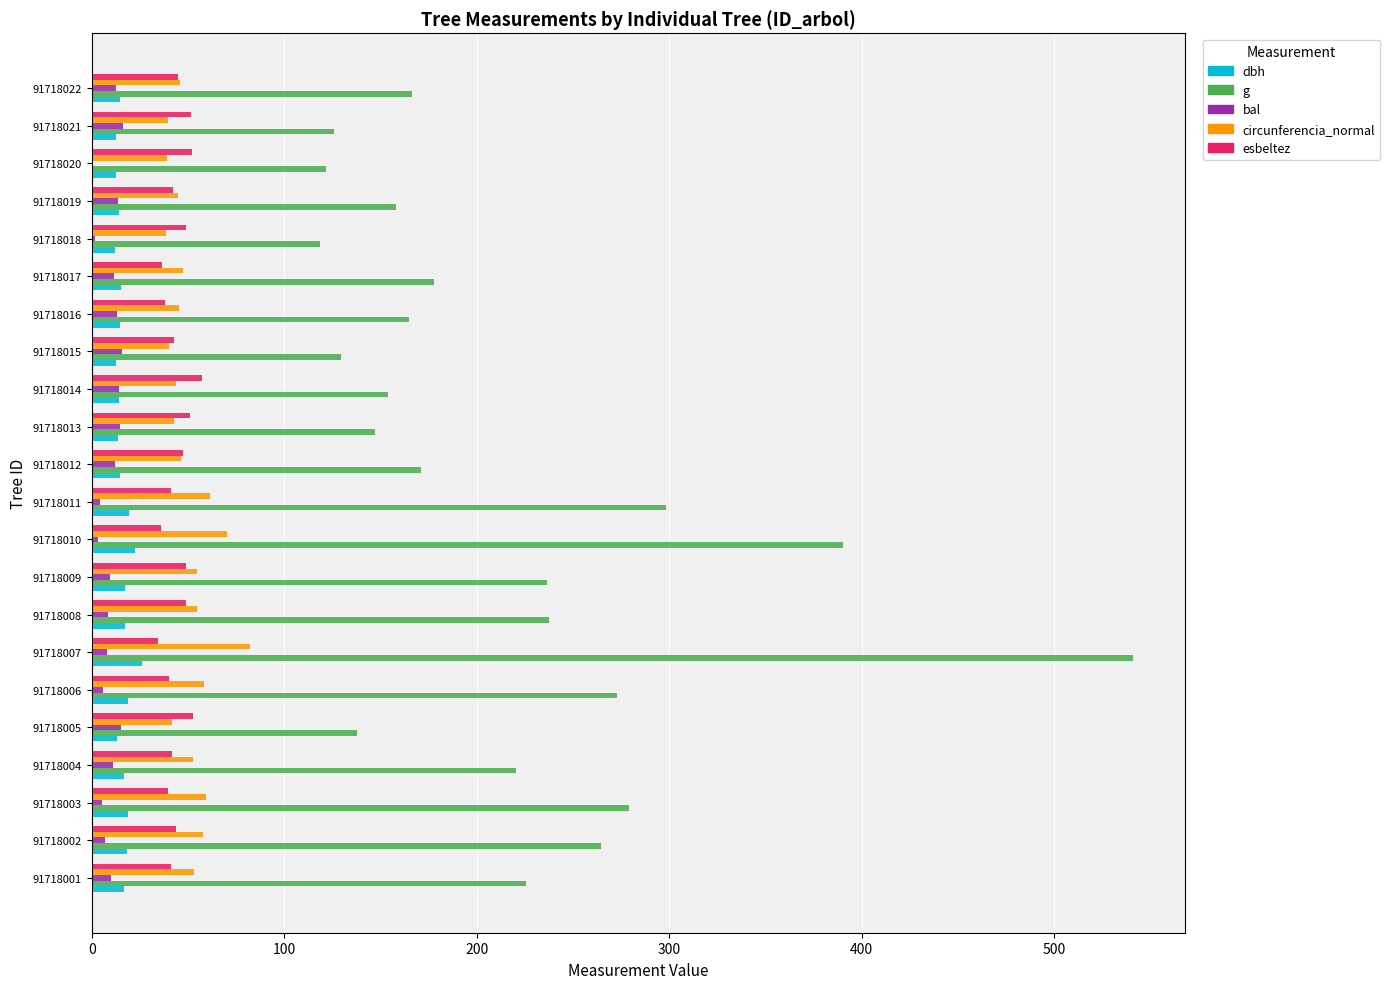

Is it true that circunferencia_normal equals 81.2 at 91718008?

False